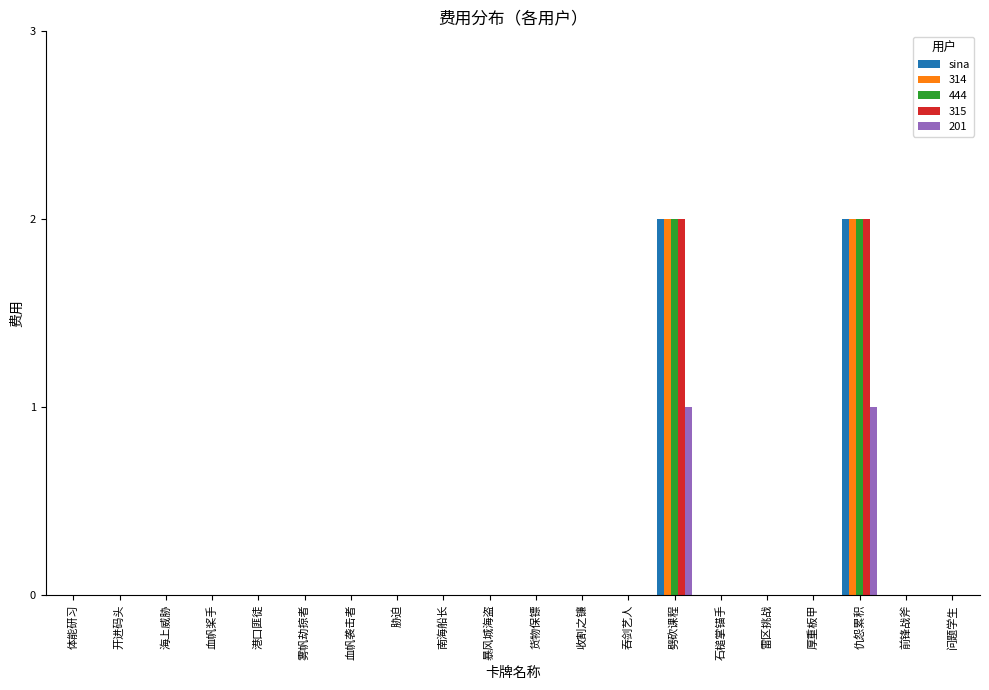

True or false: 444 has a value of 0 at 货物保镖.

True